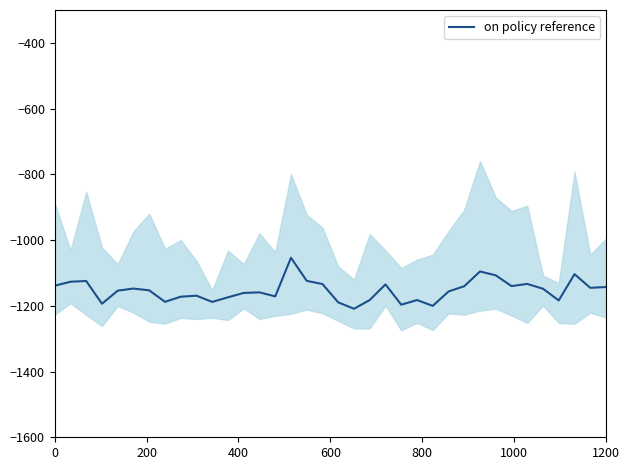

How many data points are less than -1152?

19